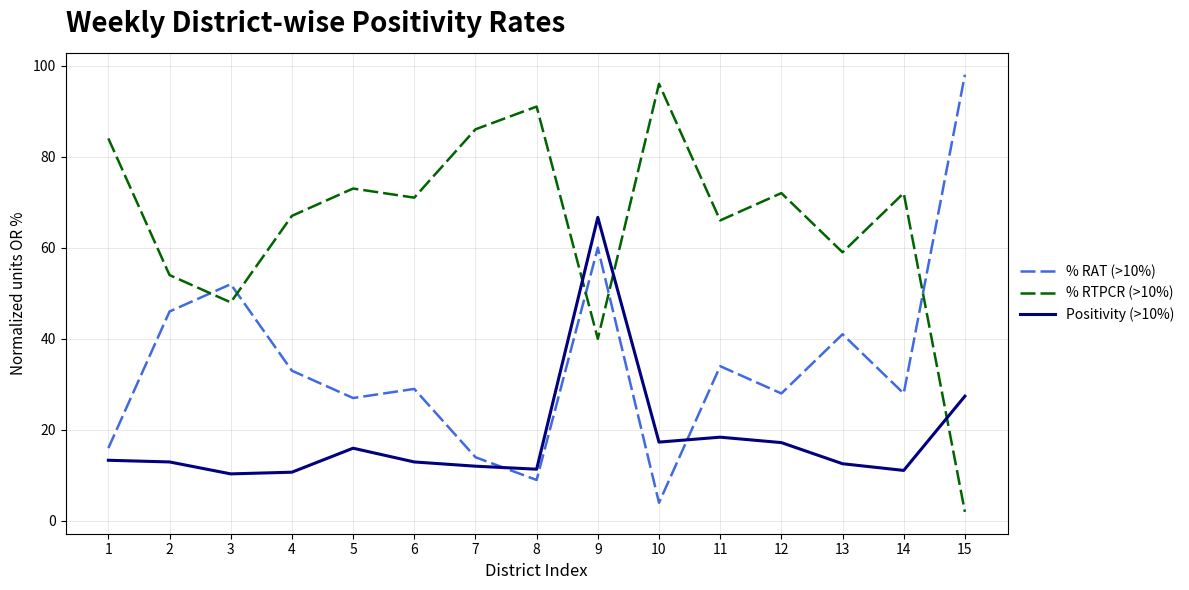

At how many categories does at least one series exceed 90?

3